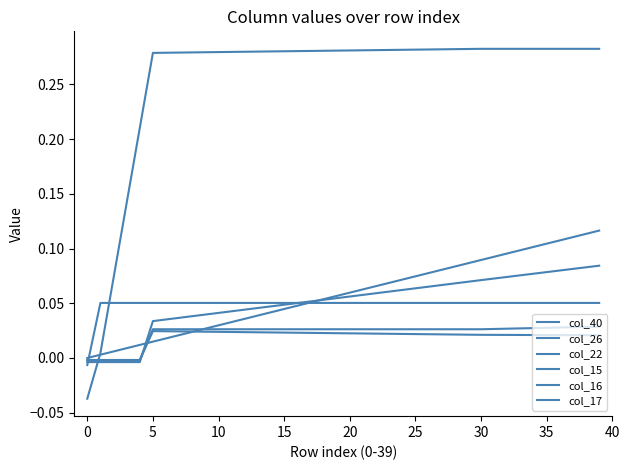

Where do col_22 and col_15 first cross each other?

−5 and 0